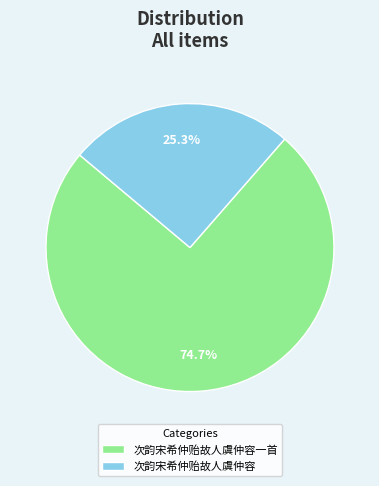

Which category has the smallest portion of the pie?

次韵宋希仲贻故人虞仲容